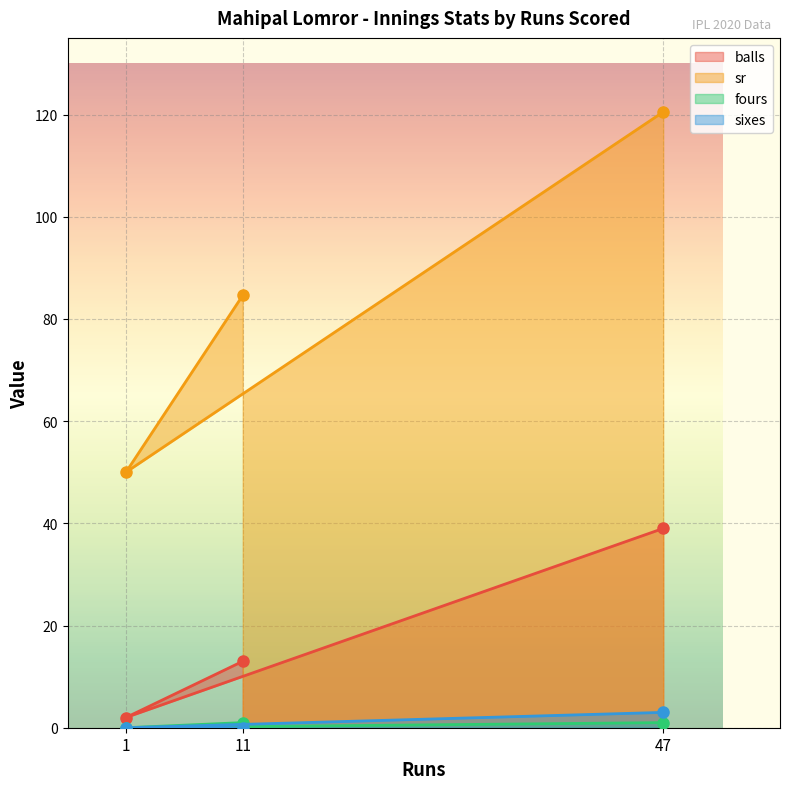

Rank the categories by balls value from highest to lowest.

47, 11, 1